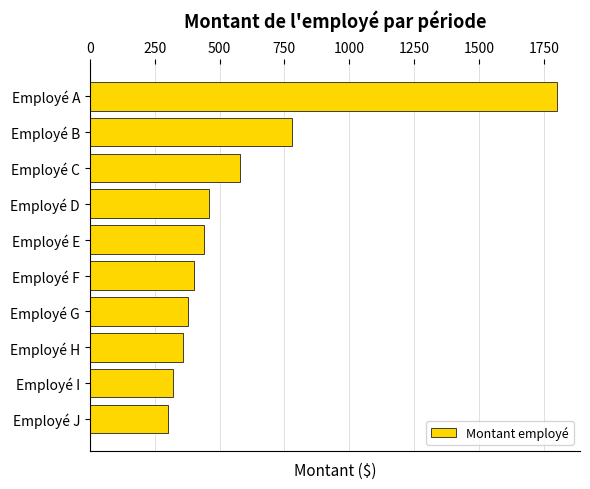

Reading top to bottom, transcribe all the data shown in this chart.

1800	780	580	460	440	400	380	360	320	300